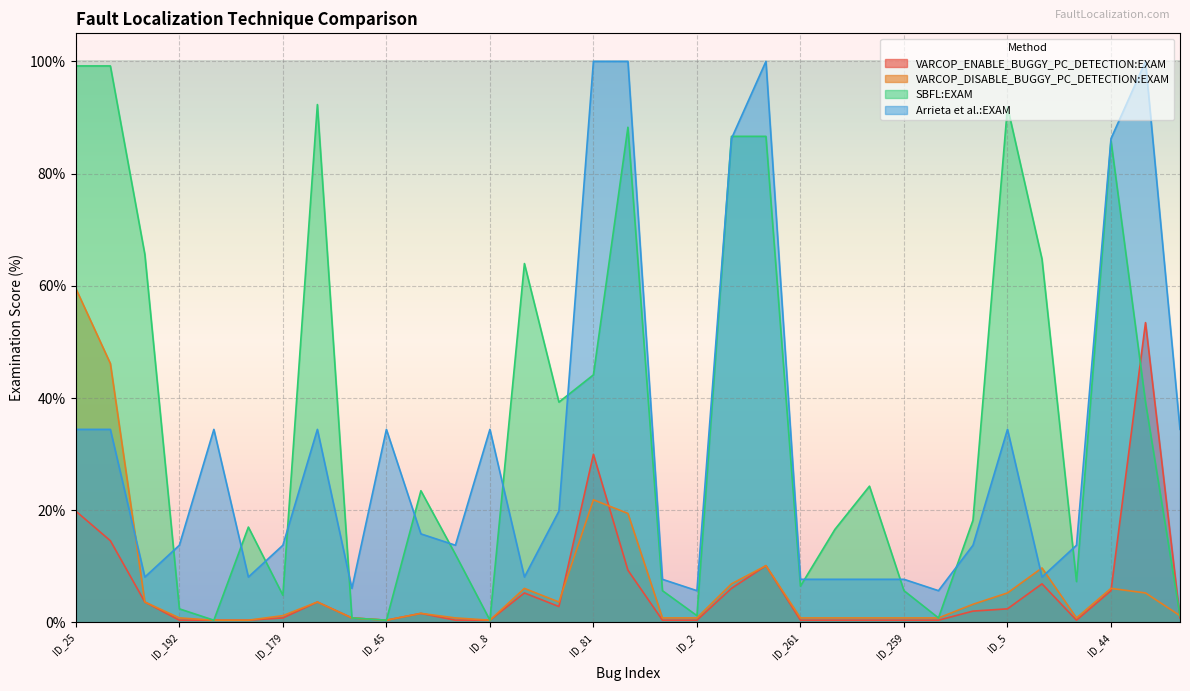

True or false: VARCOP_ENABLE_BUGGY_PC_DETECTION:EXAM and Arrieta et al.:EXAM intersect in this chart.

False